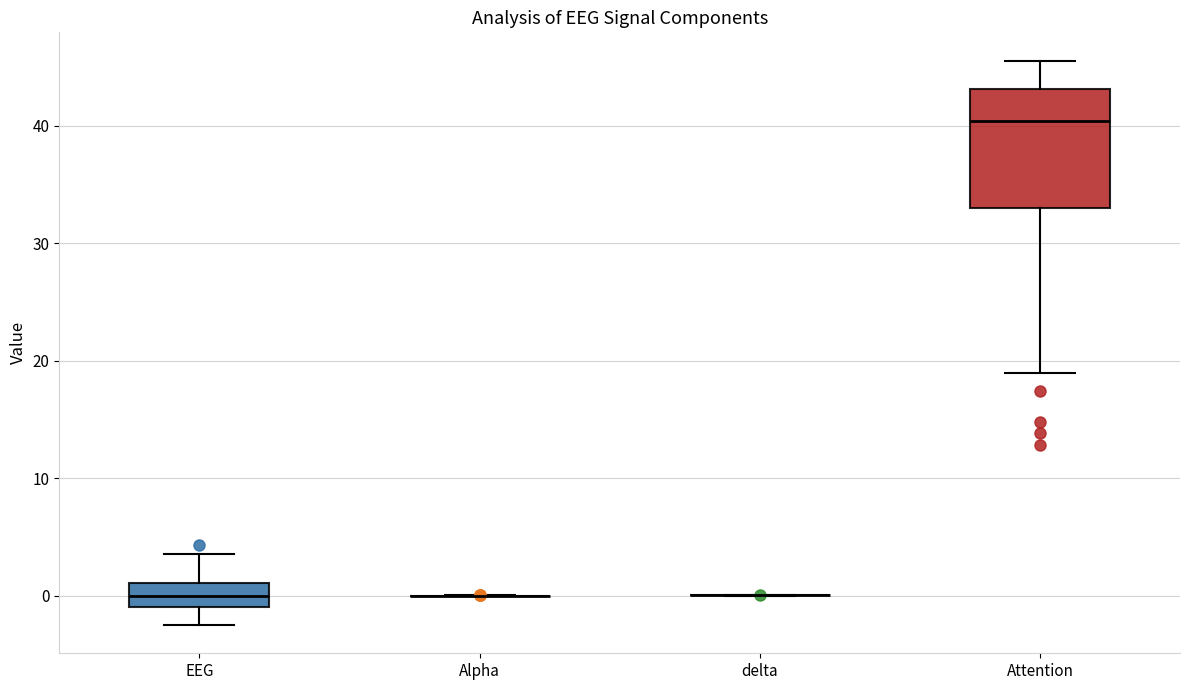

Reading left to right, read every box against the y-axis: the position of its median line, the range the box covers, and the ends of its whiskers. The values are not printed on the chart, so give them approximately, as read against the axis.

EEG: median 0, box -1 to 1, whiskers -3 to 4
Alpha: box collapsed to a line at 0, whiskers 0 to 0
delta: box collapsed to a line at 0, whiskers 0 to 0
Attention: median 40, box 33 to 43, whiskers 19 to 46